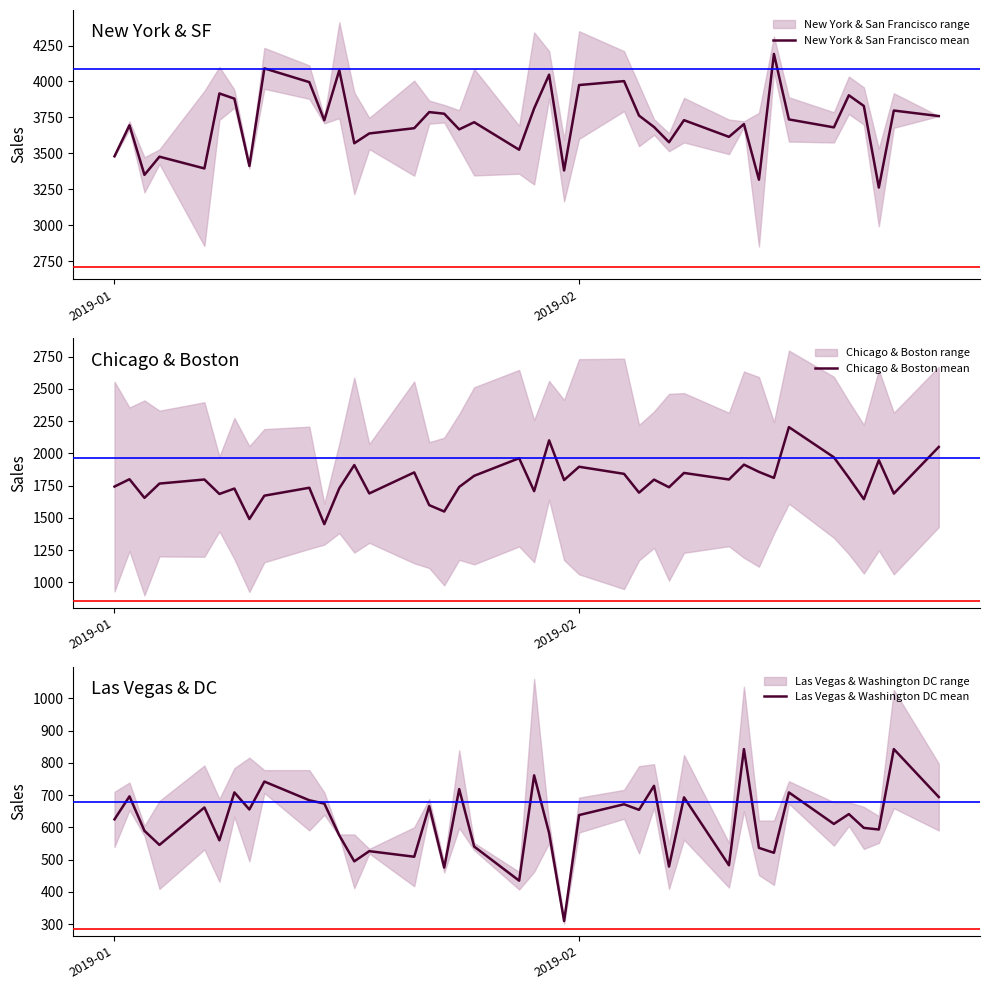

What is the highest value of the New York & San Francisco mean series?

4191.9